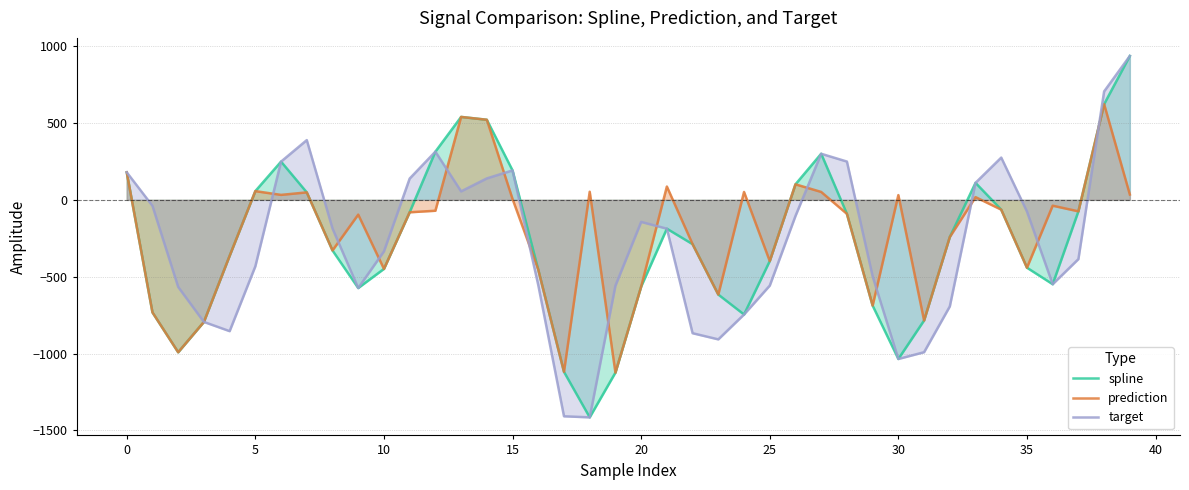

Between 38 and 33, which is larger?

38